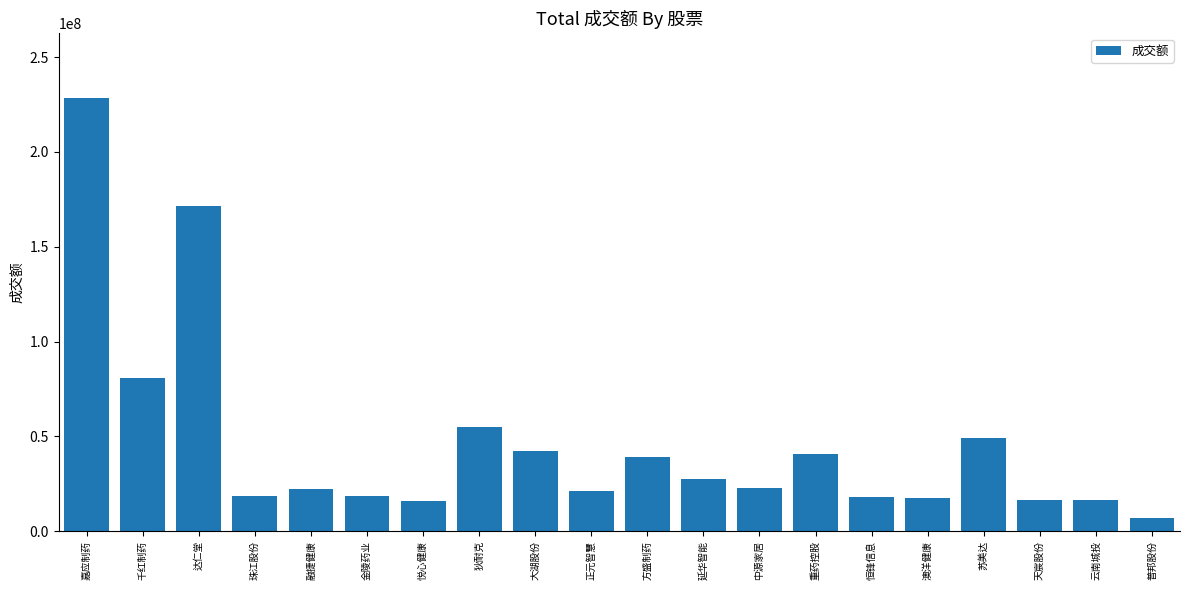

What is the sum of all values?

929856968